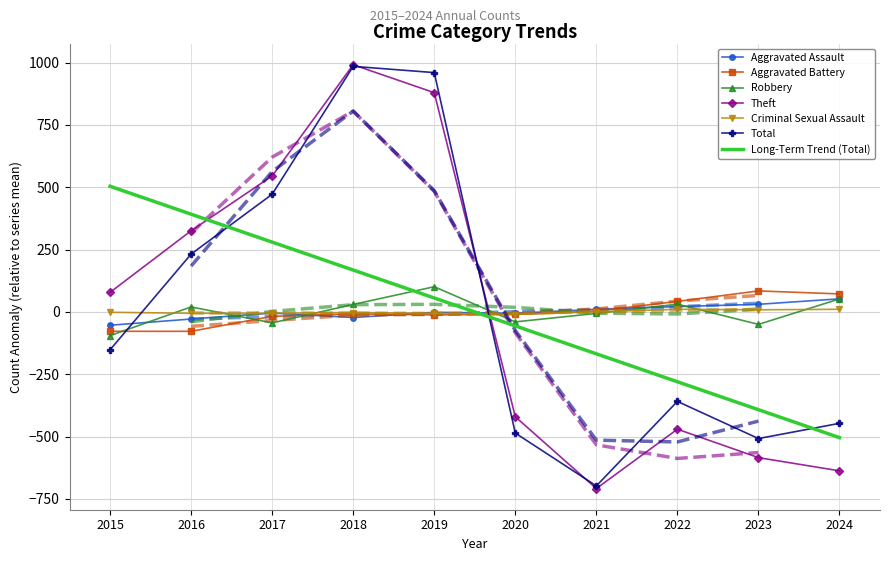

At how many categories does at least one series exceed -265?

10